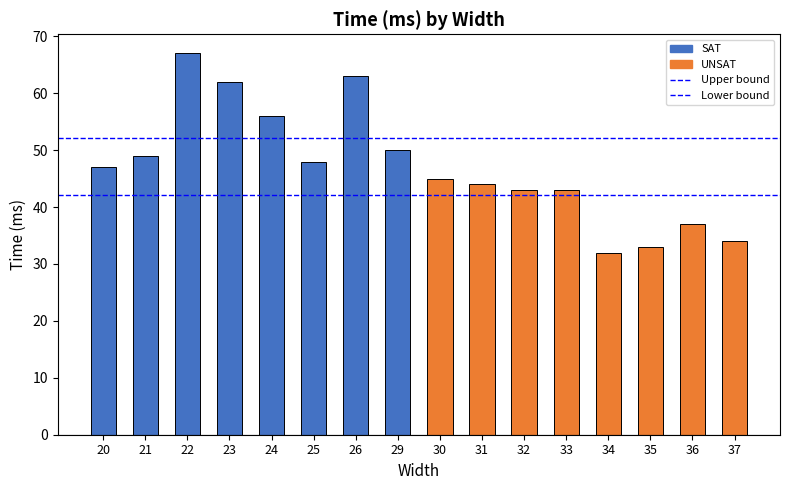

At which label does the data first exceed 47?

21